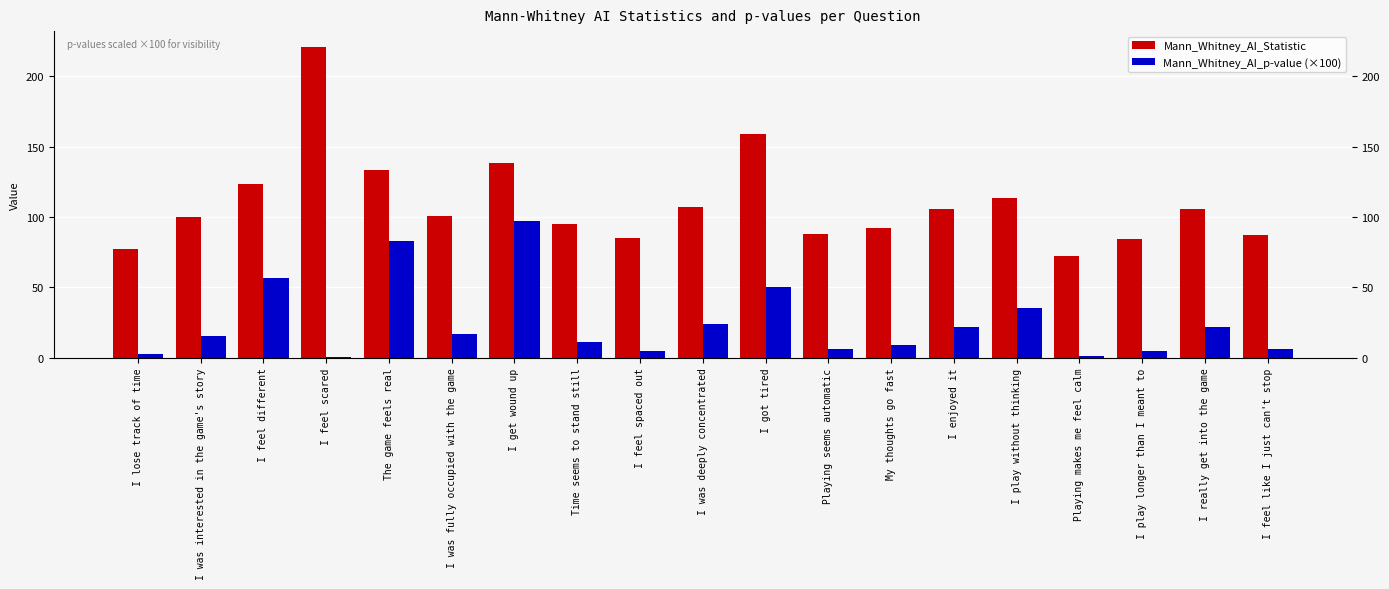

What is the total value across all series at I feel like I just can't stop?

93.7